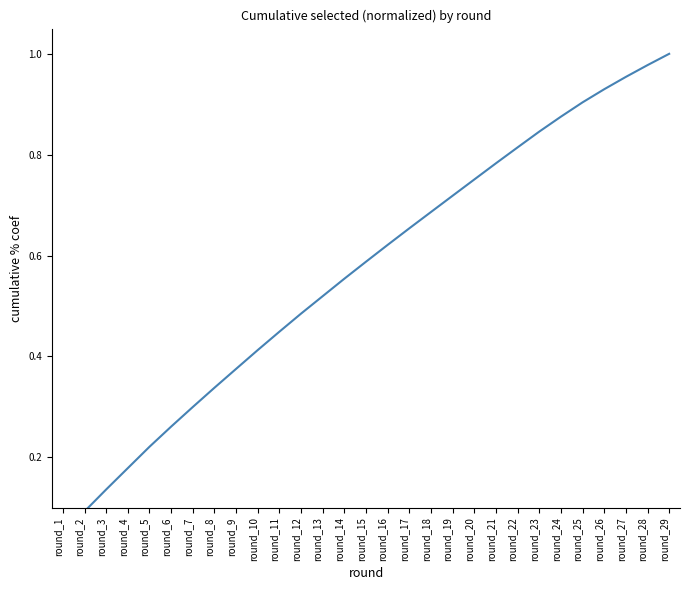

List the labels in order of value, smallest first.

round_1, round_2, round_3, round_4, round_5, round_6, round_7, round_8, round_9, round_10, round_11, round_12, round_13, round_14, round_15, round_16, round_17, round_18, round_19, round_20, round_21, round_22, round_23, round_24, round_25, round_26, round_27, round_28, round_29